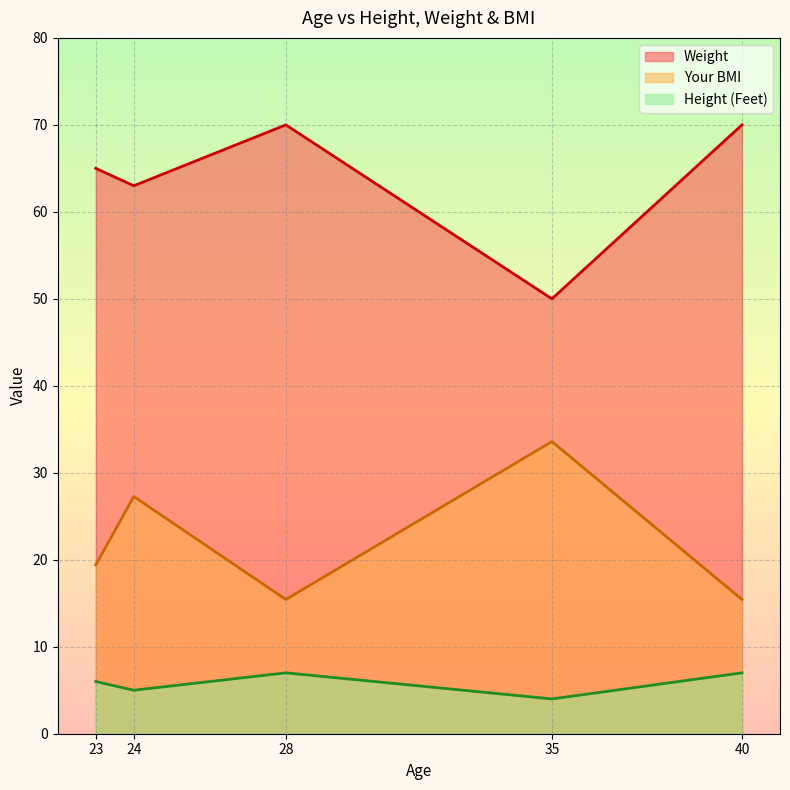

How many Height (Feet) values are between 5 and 7?

4